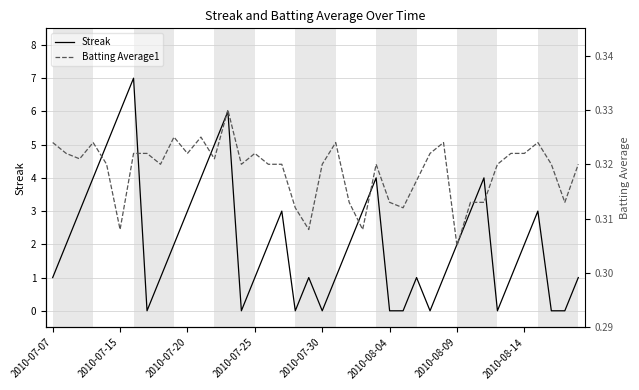

The value of Streak at 2010-08-14 is 1. True or false?

False